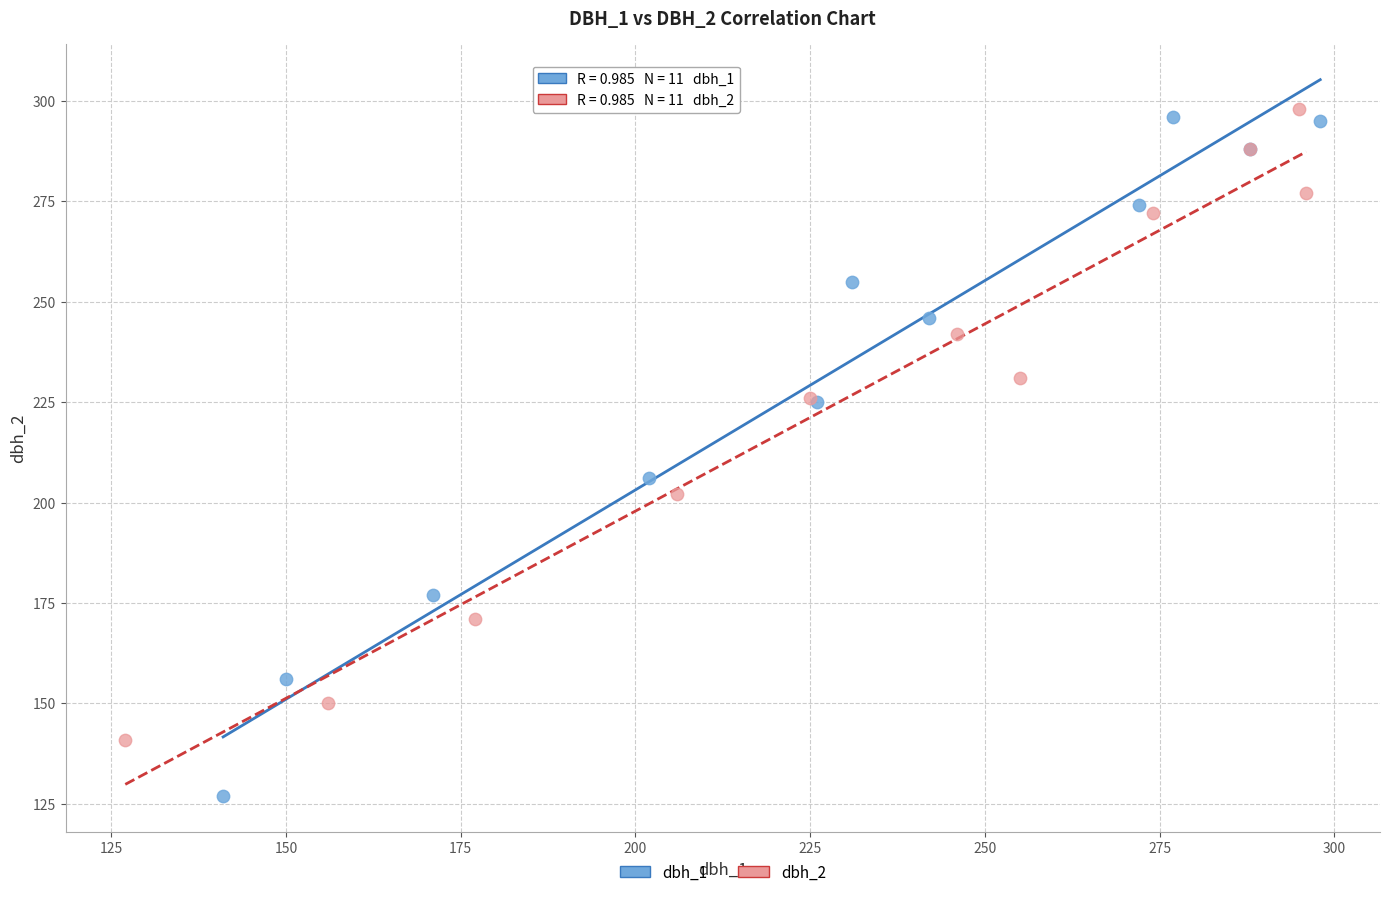

Which series reaches the minimum Y coordinate?

dbh_1